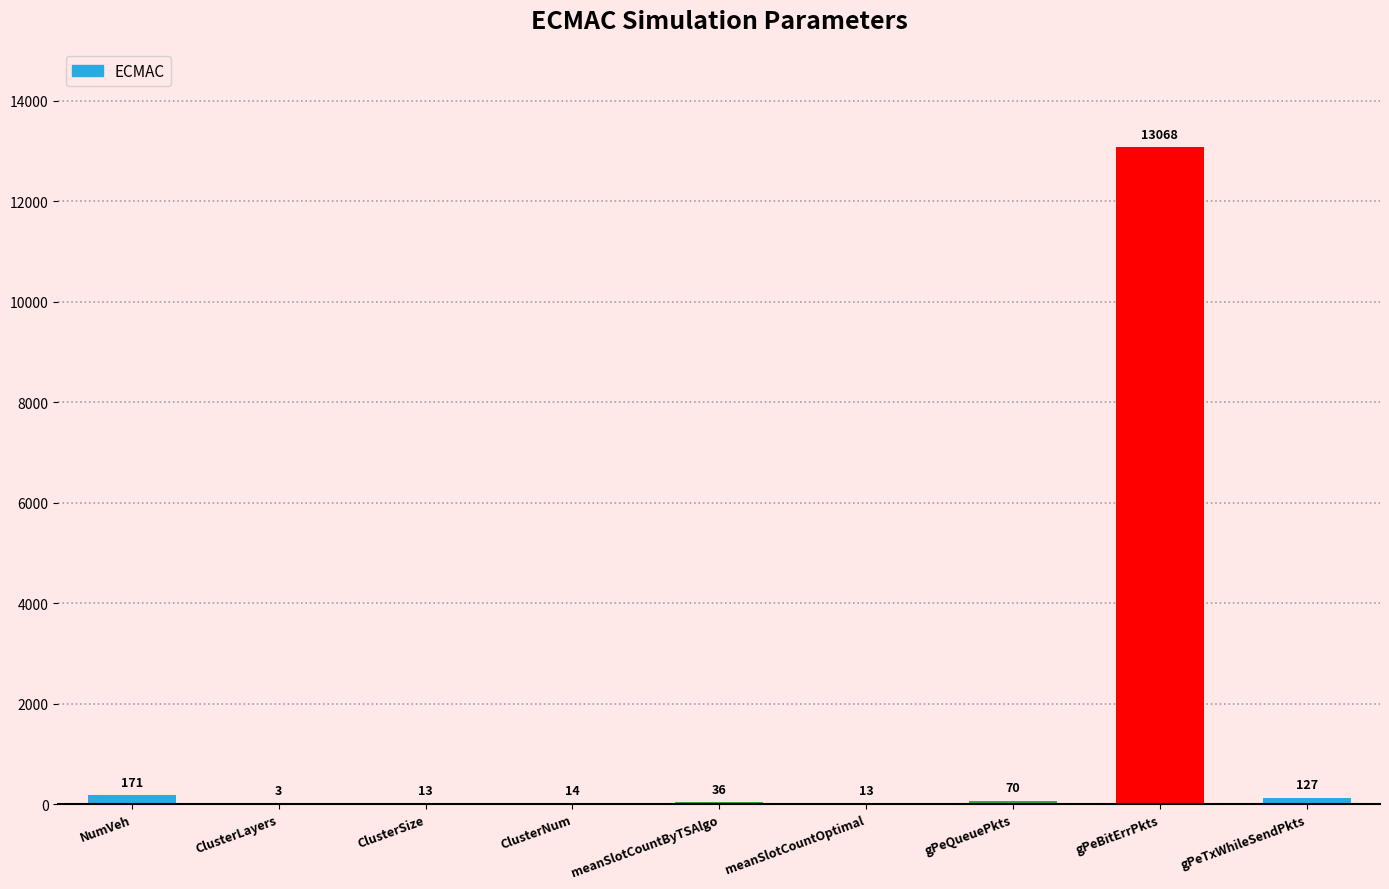

At which label does the data first exceed 36?

NumVeh